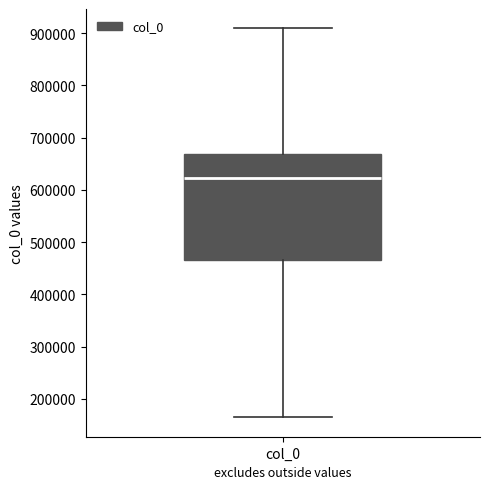

Read this box plot against the y-axis: the position of the median line, the range covered by the box, and the ends of both whiskers. The values are not printed on the chart, so give them approximately, as read against the axis.

median 620000, box 470000 to 670000, whiskers 160000 to 910000